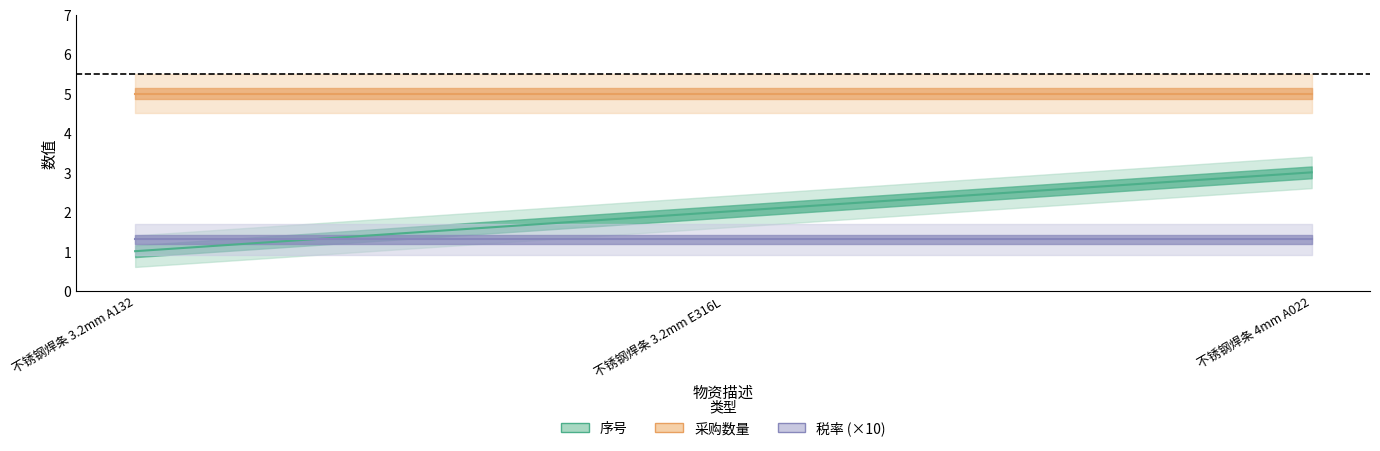

Which series has the largest range (max minus min)?

序号